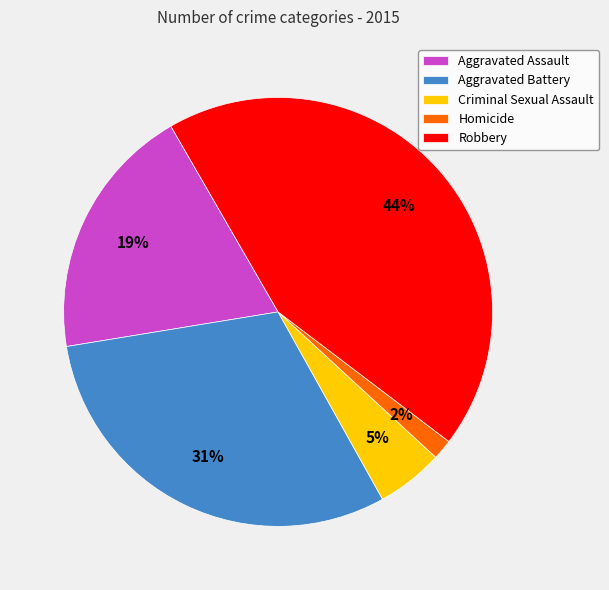

Does any single category account for the majority?

No